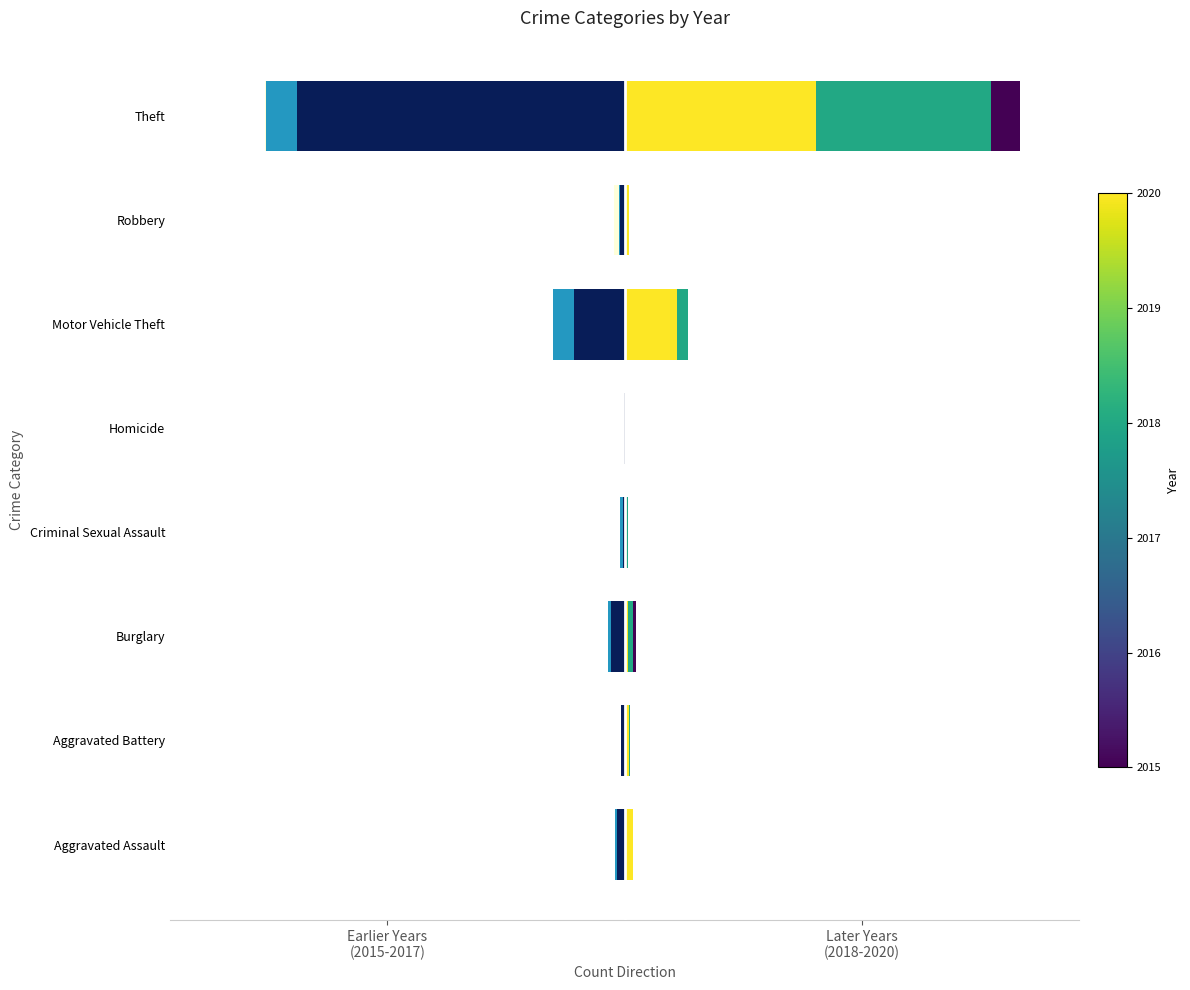

Reading left to right, extract all data points from this chart.

2015: -8	-3	-19	-4	-1	-43	-15	-491
2016: -13	-5	-22	-6	0	-98	-8	-489
2017: -10	-5	-18	-2	-1	-69	-6	-447
2018: 7	4	16	5	0	65	3	539
2019: 7	8	12	4	0	87	6	500
2020: 11	6	5	1	0	71	6	261